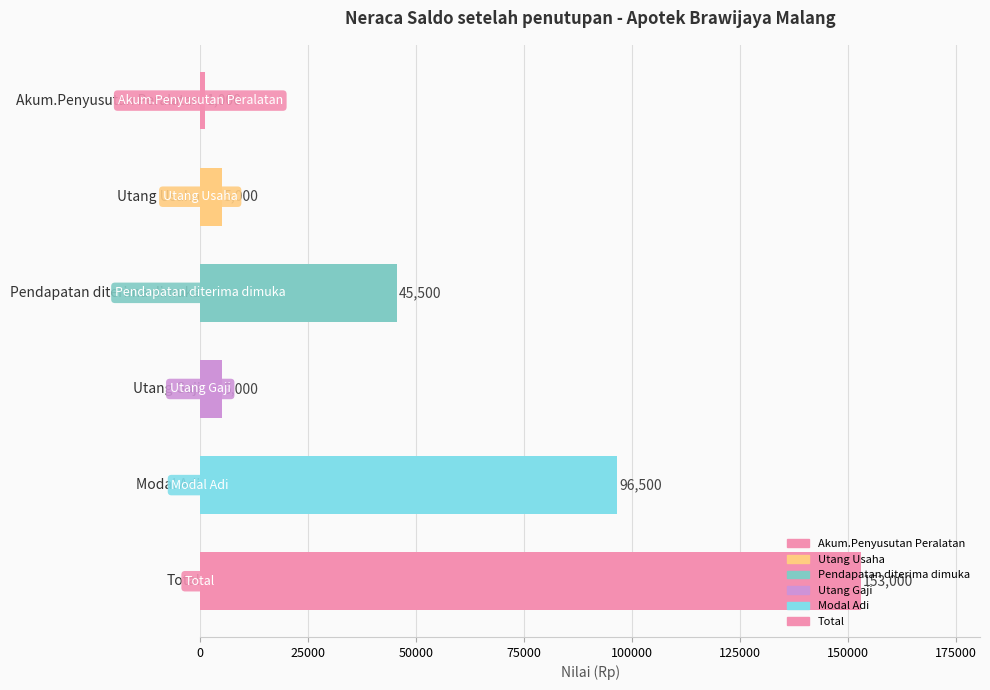

What is the difference between the maximum and second lowest values?

148000